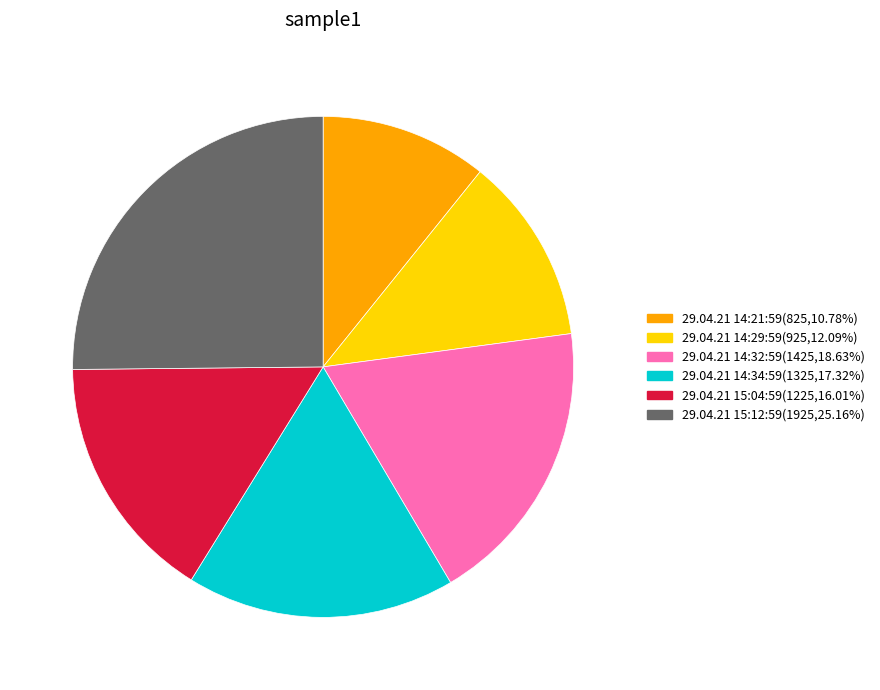

Does any single category account for the majority?

No